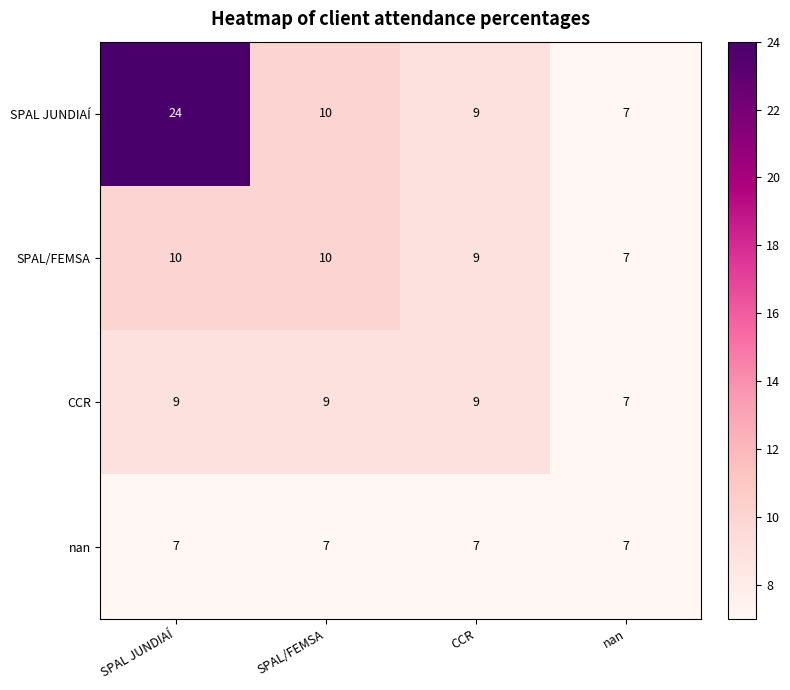

Which series changed the most between SPAL JUNDIAÍ and CCR?

SPAL JUNDIAÍ